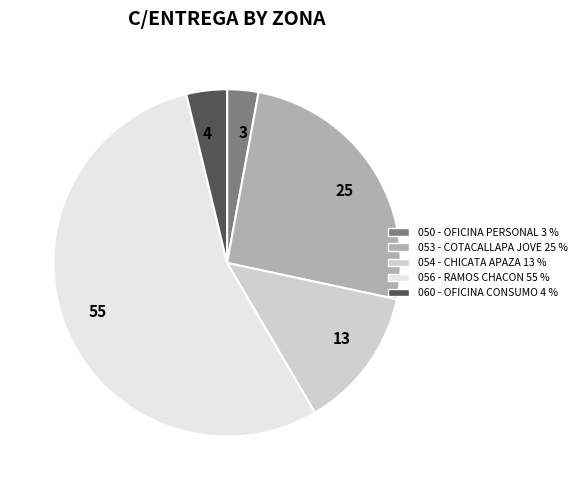

Is there a majority slice in this chart?

Yes